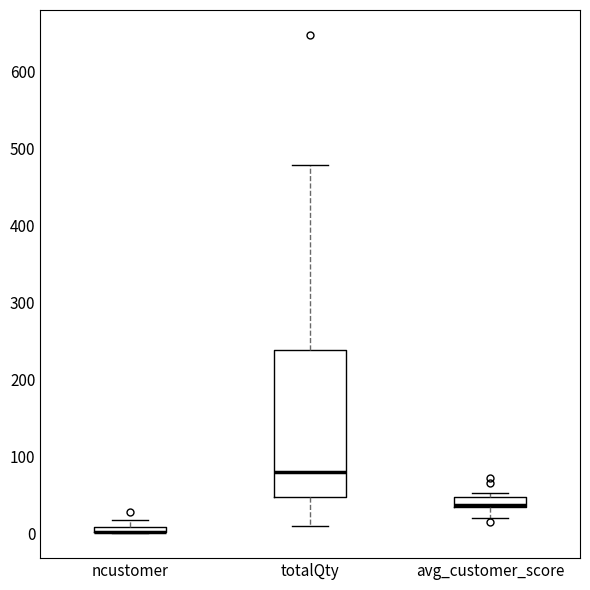

Which box is the tallest, from its lower edge to its upper edge?

totalQty